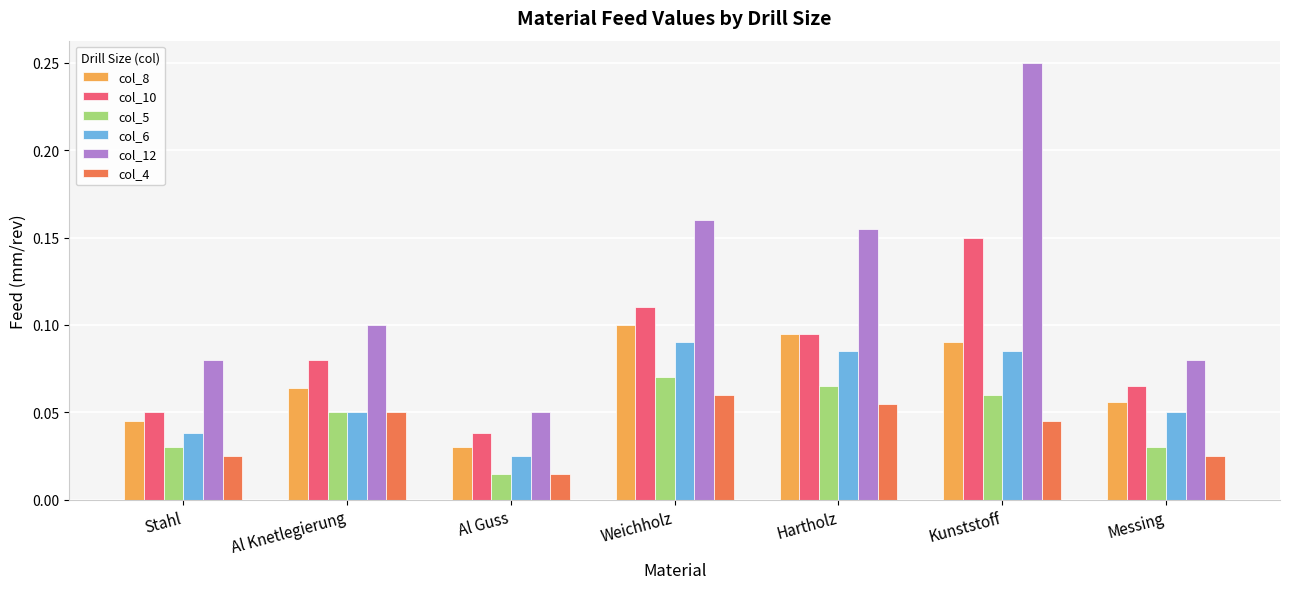

Which series has the largest total across all categories?

col_12